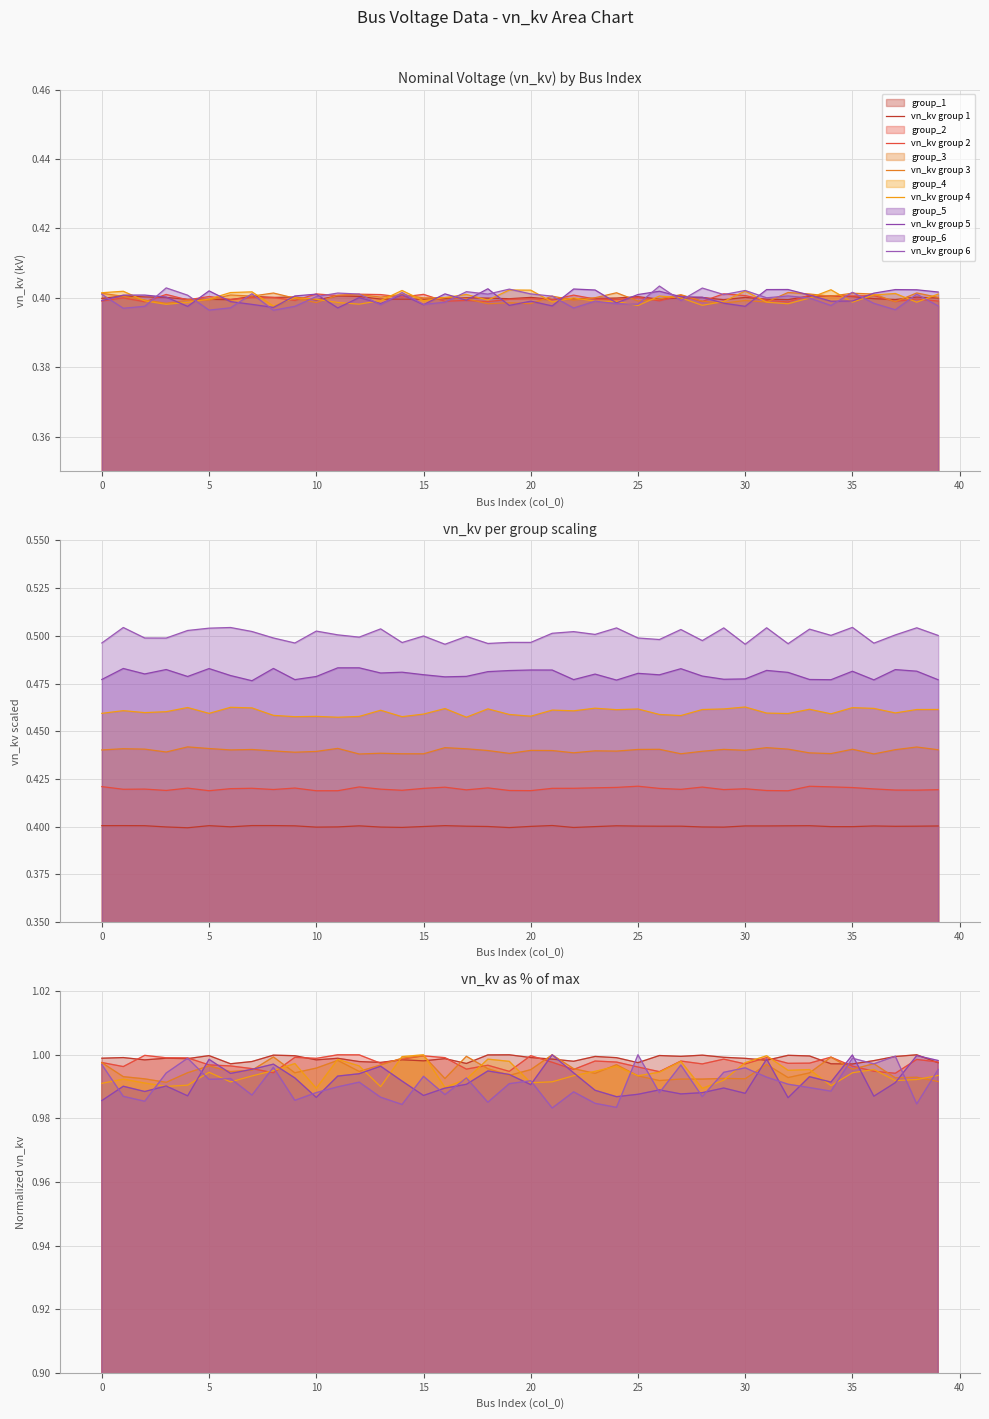

Which series has the widest spread of values?

vn_kv group 6